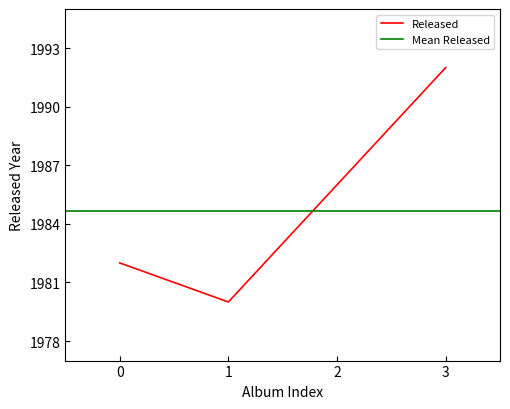

What is the lowest value of the Released series?

1980